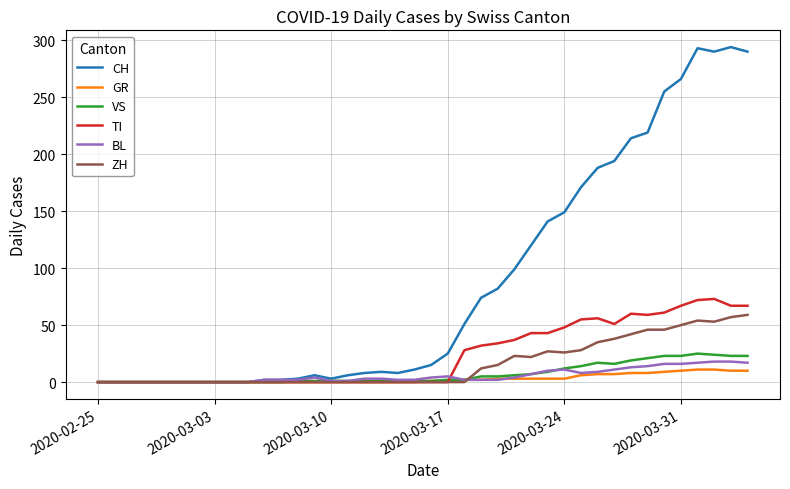

Which series has the largest total across all categories?

CH